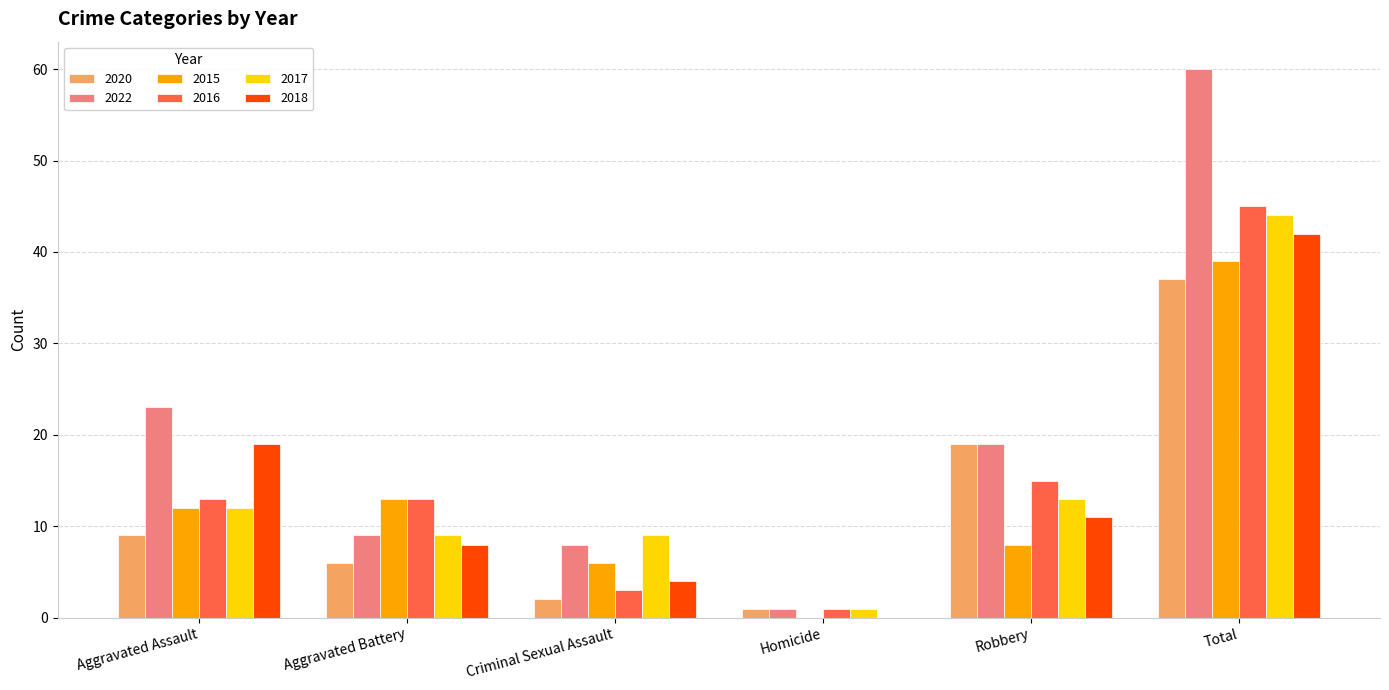

Are the bars horizontal?

No